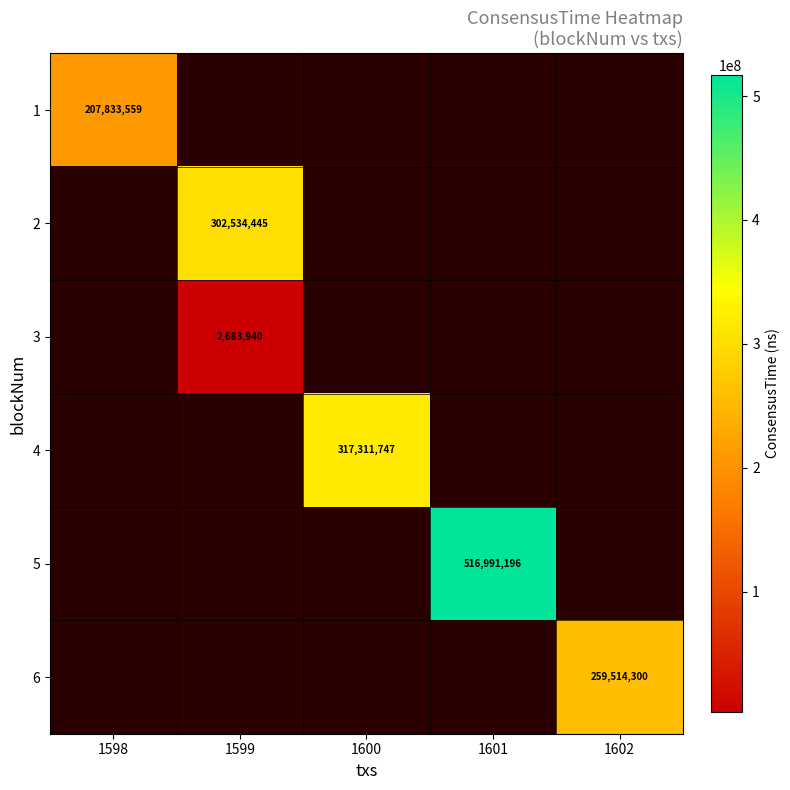

The value of 5 at 1601 is 883763899. True or false?

False